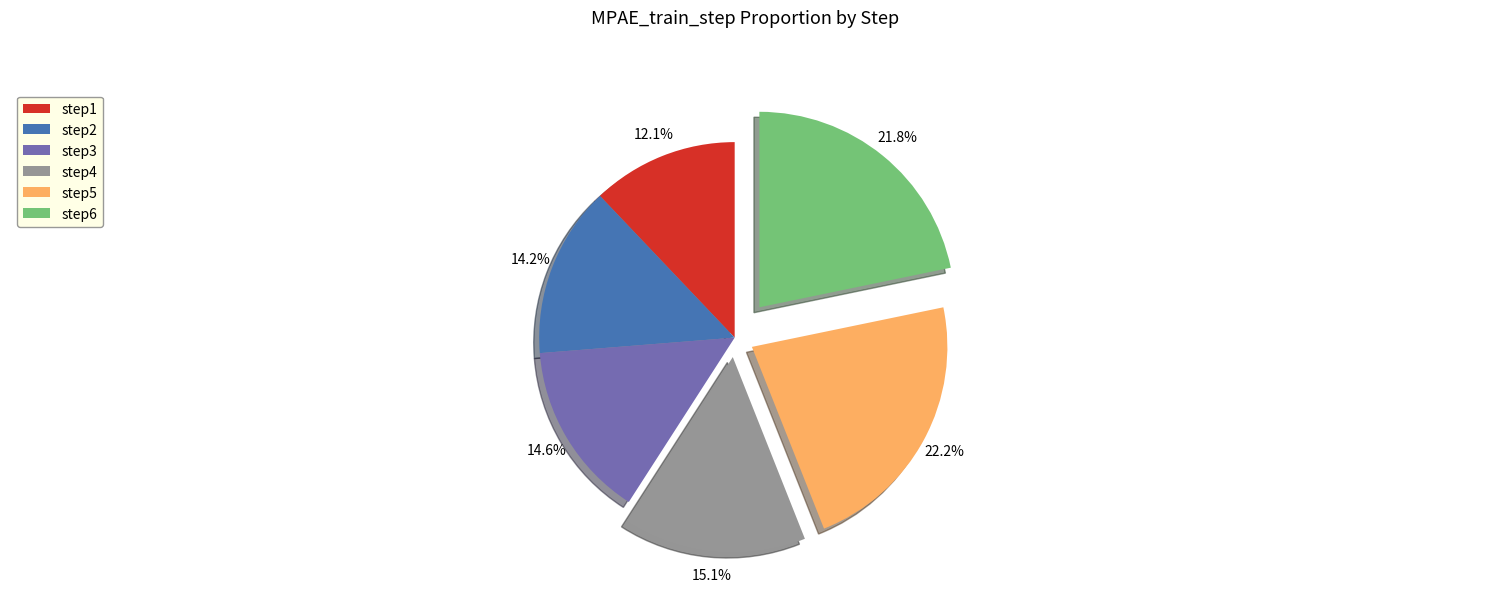

Which category has the smallest portion of the pie?

step1